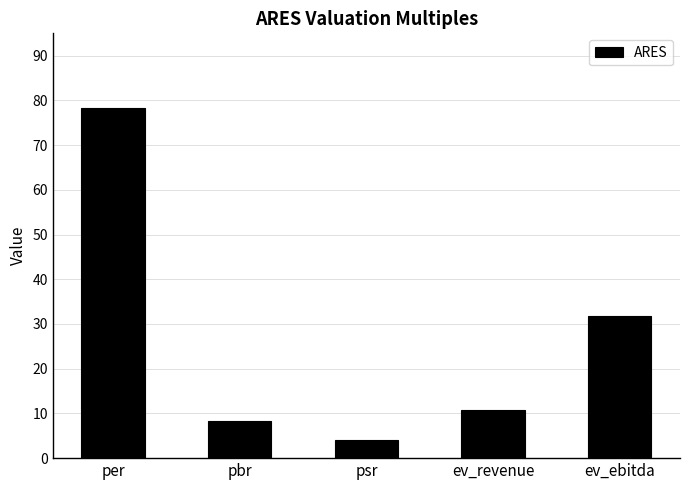

Approximately how many times larger is the value at psr compared to ev_revenue?

0.4